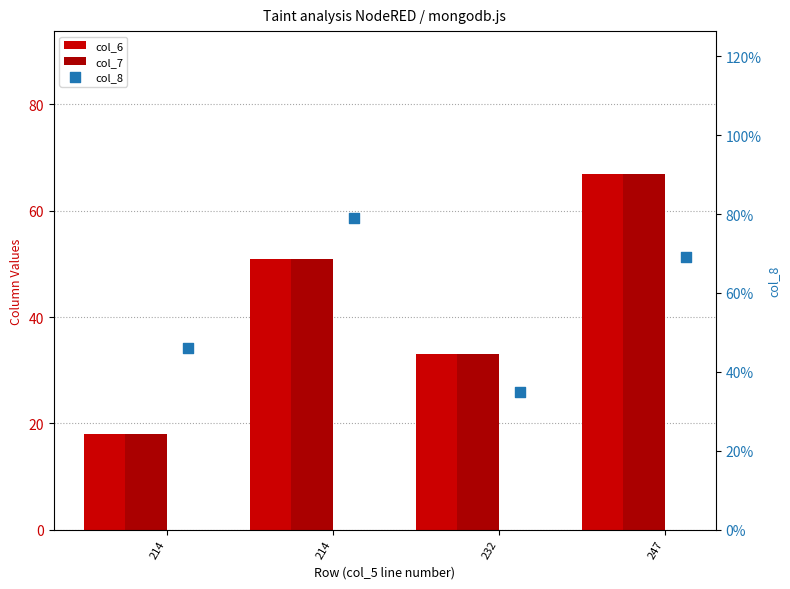

Which series reaches the maximum Y coordinate?

col_8